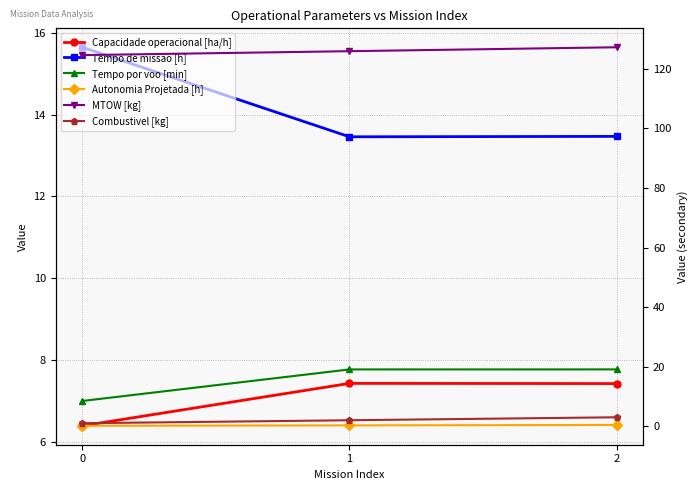

Where does the Capacidade operacional [ha/h] series first go above 7?

1